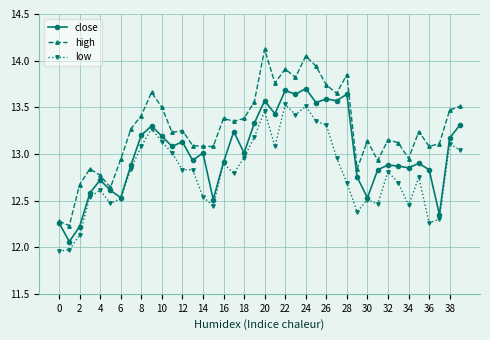

Which series has the widest spread of values?

high